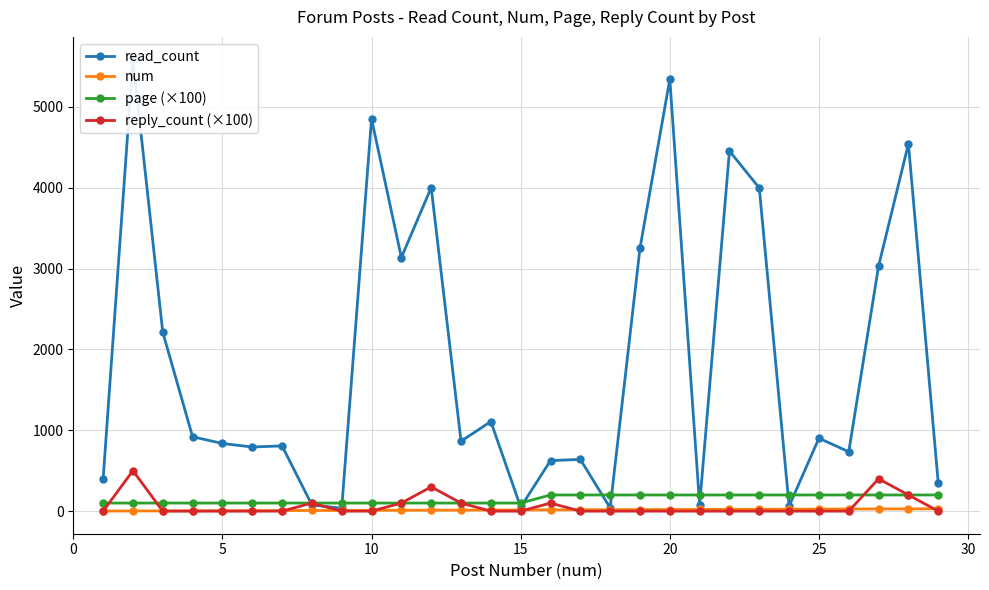

True or false: num and read_count cross at least once.

False